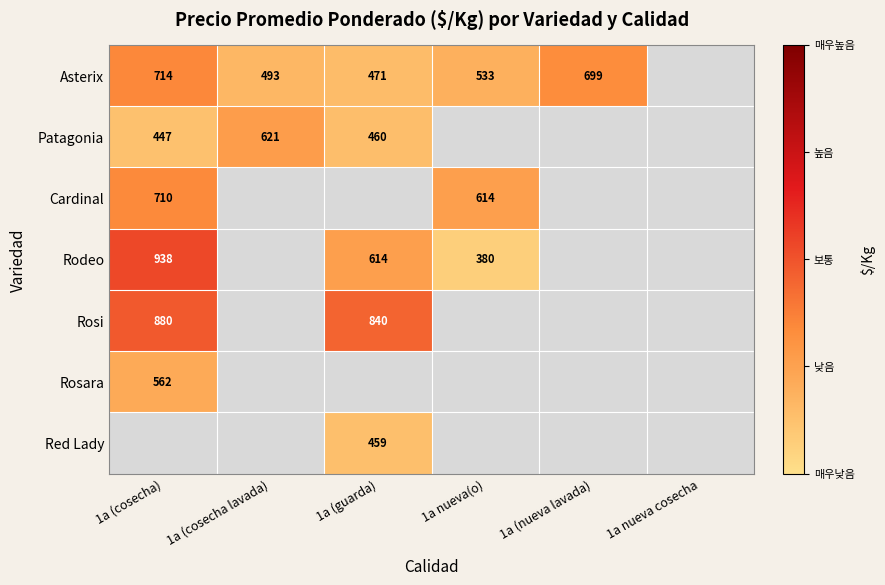

Between 1a nueva cosecha and 1a (cosecha lavada), which is larger?

1a (cosecha lavada)